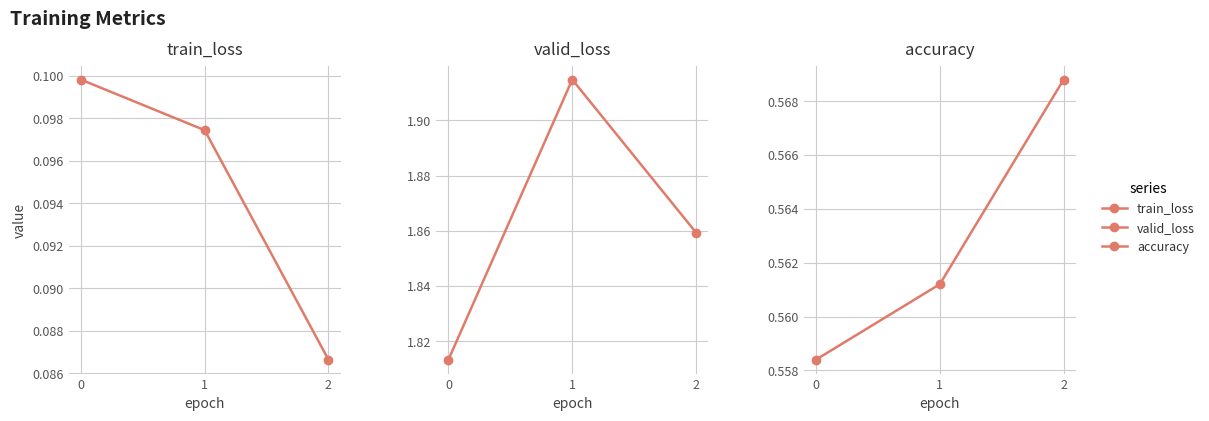

At which category is the sum across all series the highest?

1